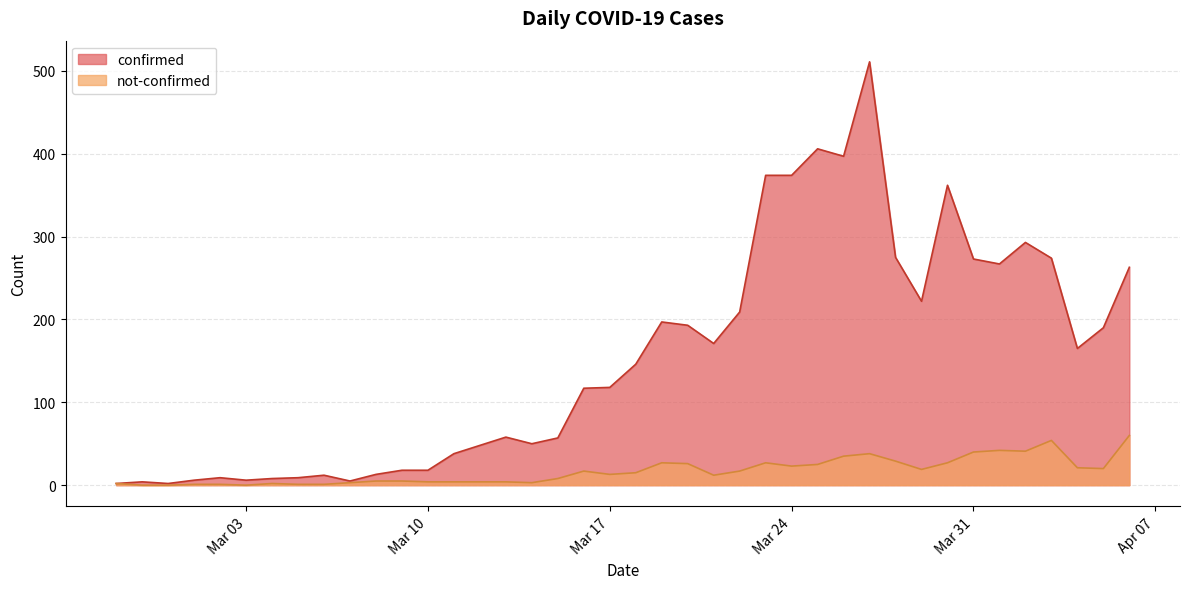

At which category is the sum across all series the highest?

2020-03-27